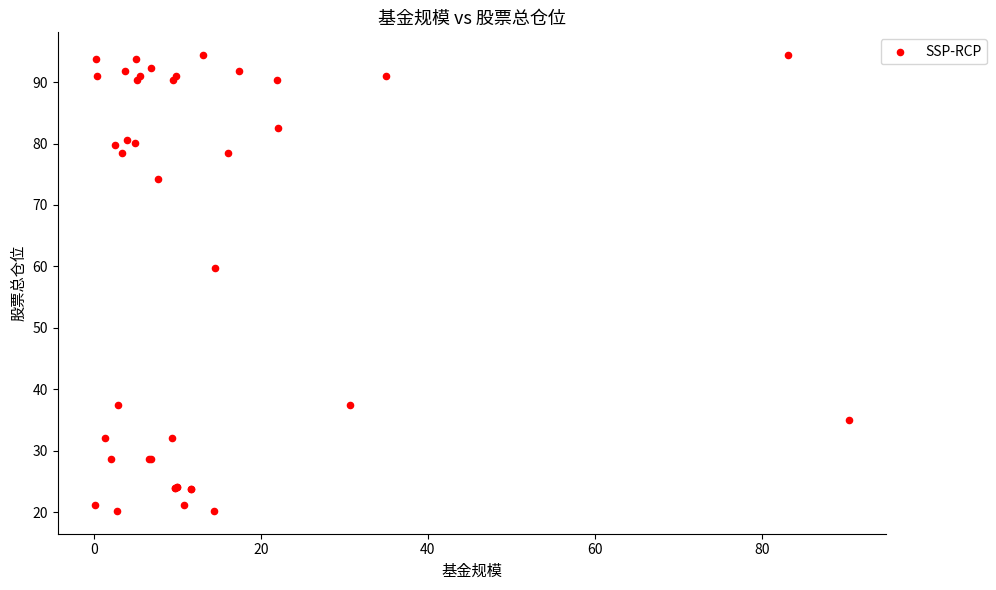

What Y value in the scatter plot is closest to 57?

59.7